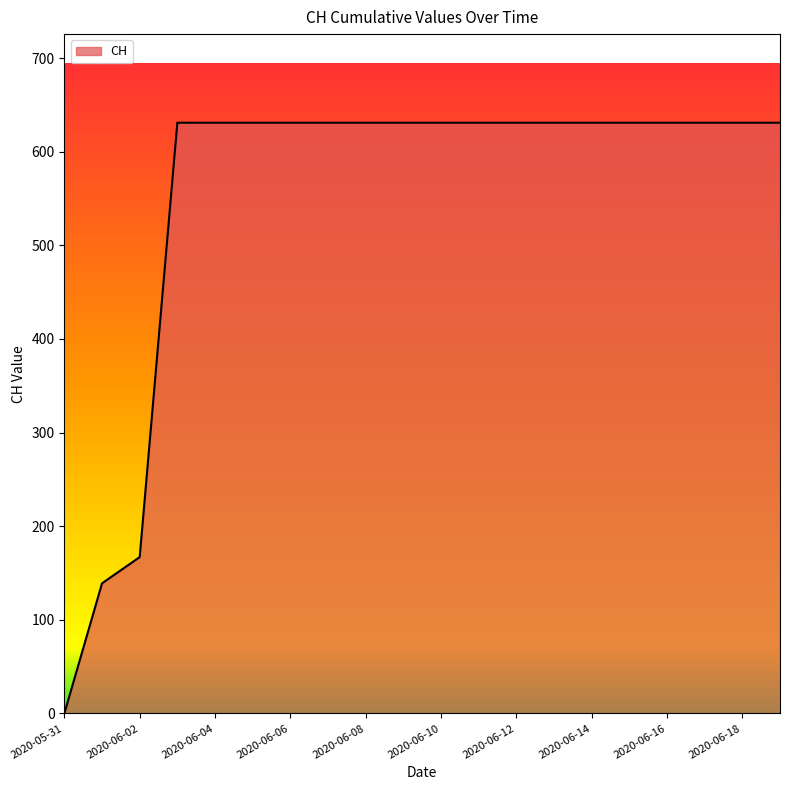

Does the chart display data point markers on the line(s)?

No